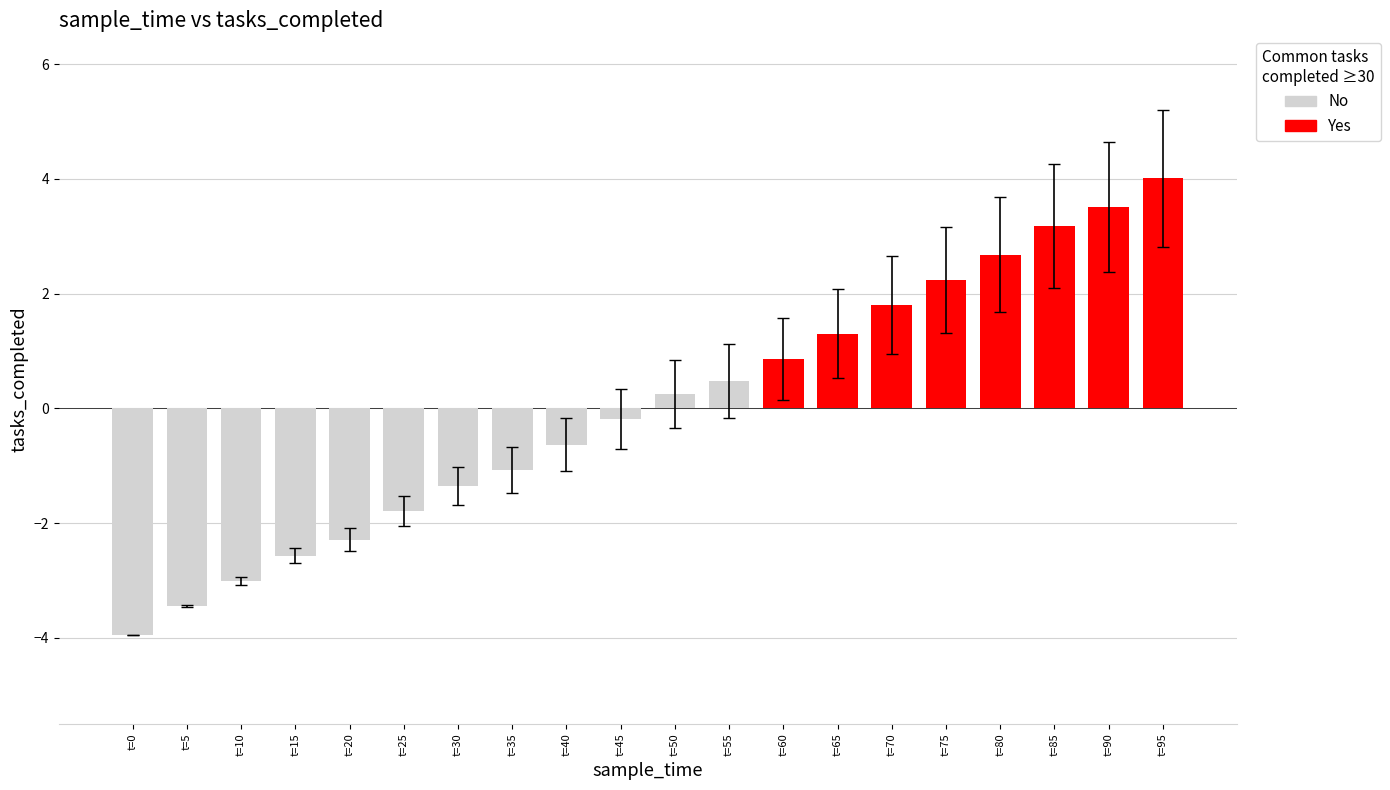

Between t=20 and t=35, which is larger?

t=35